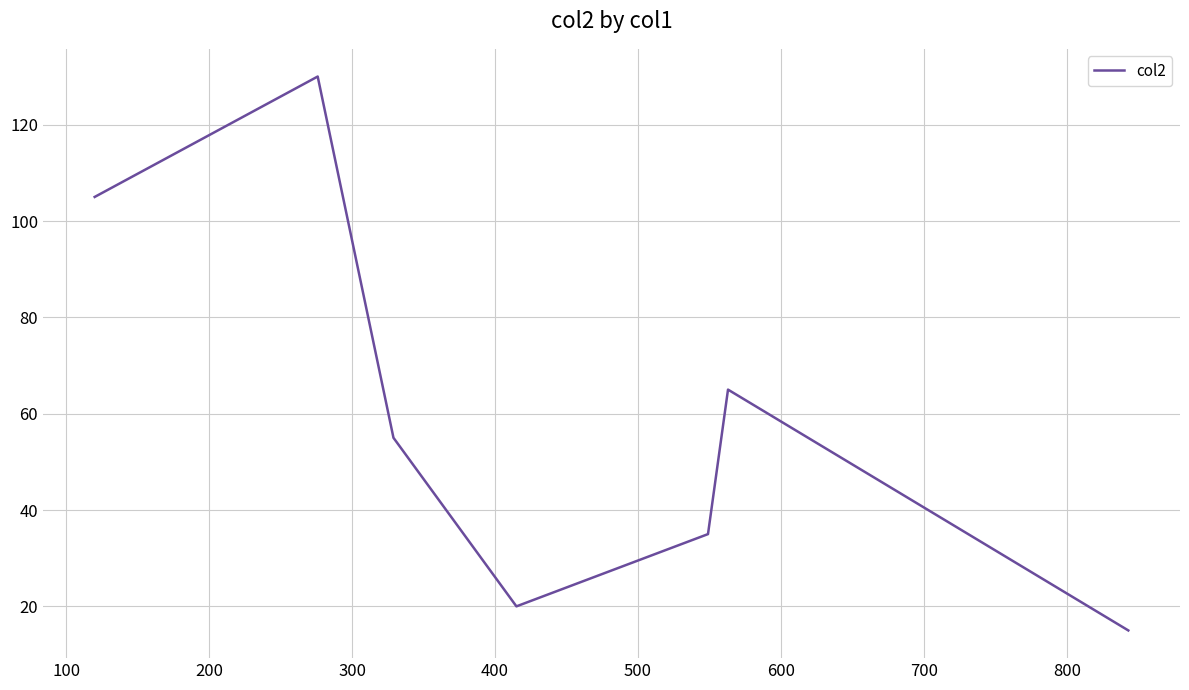

How many lines are shown in the chart?

1